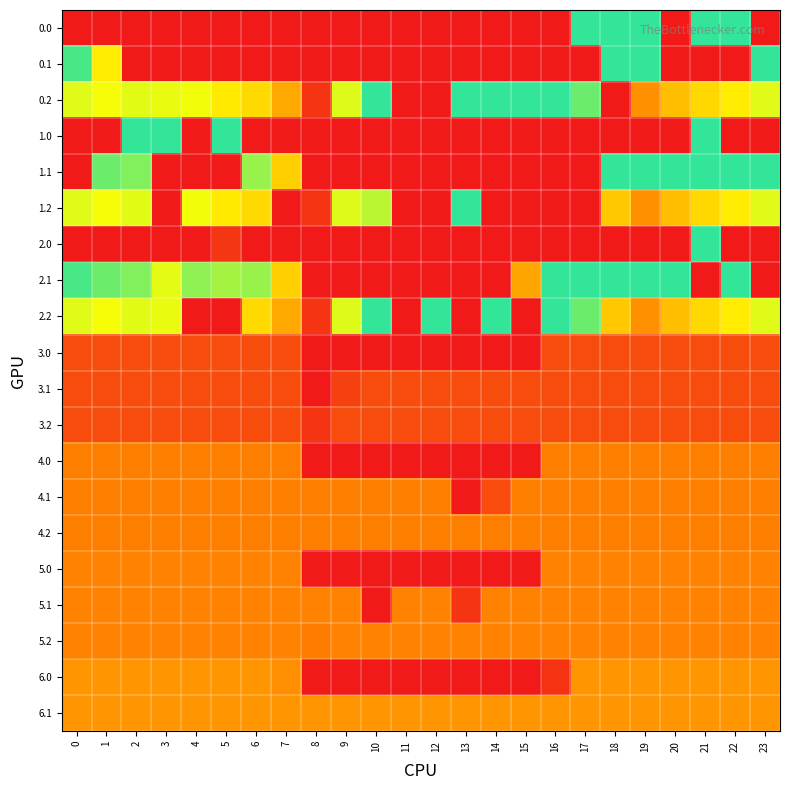

At how many categories does at least one series exceed 216?

22